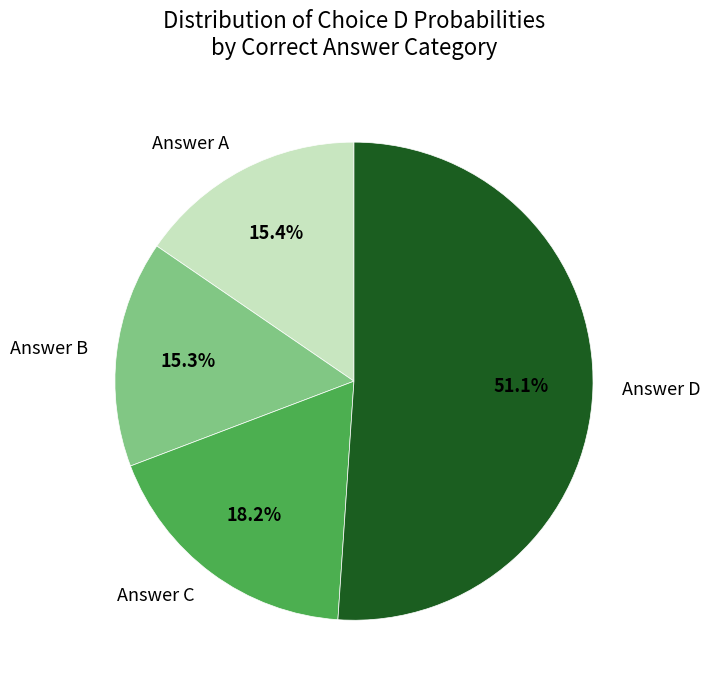

Count the number of slices in the pie.

4